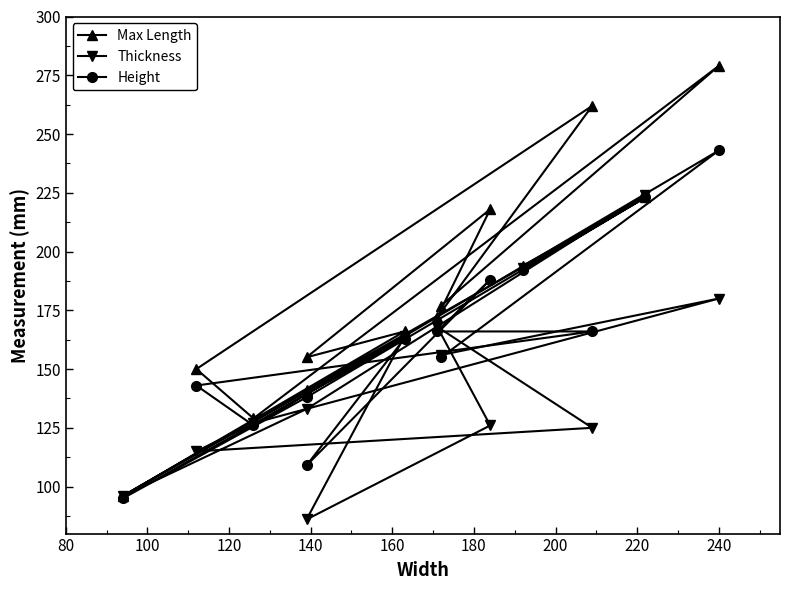

What is the average value of the Height series?

162